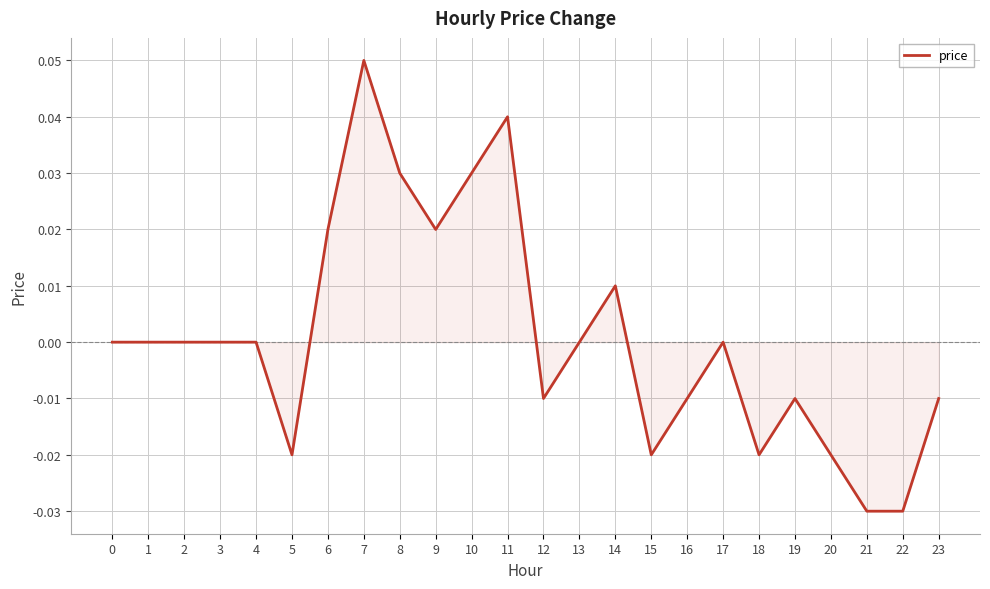

Which label corresponds to the largest value in the chart?

7